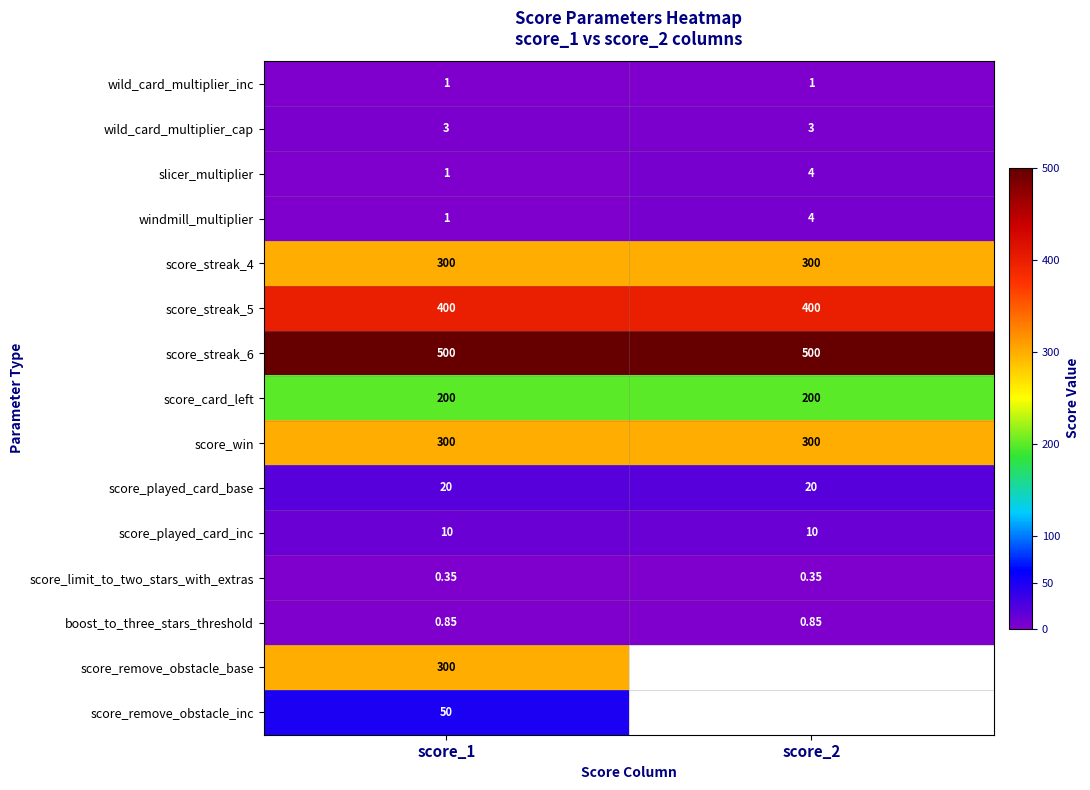

Is the value of slicer_multiplier at score_2 greater than the value of score_limit_to_two_stars_with_extras at score_2?

Yes